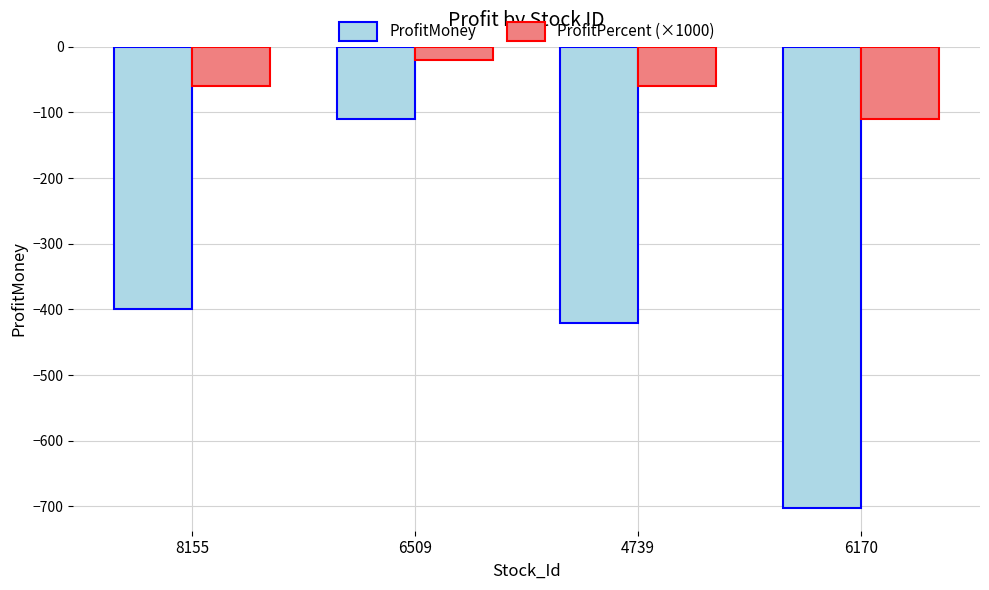

What is the total value across all series at 4739?

-480.0